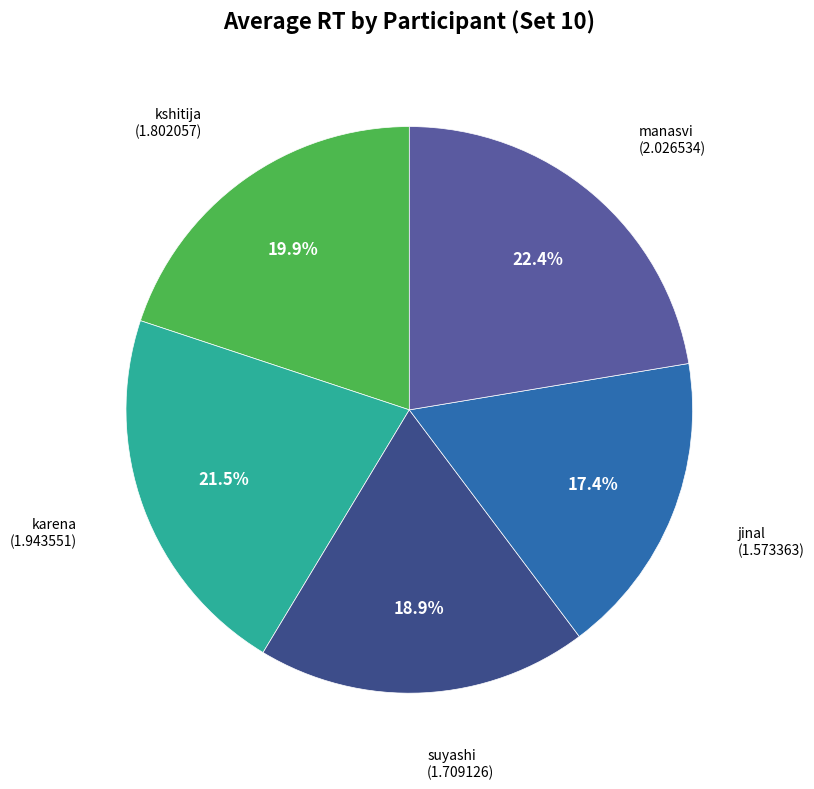

Does any single category account for the majority?

No